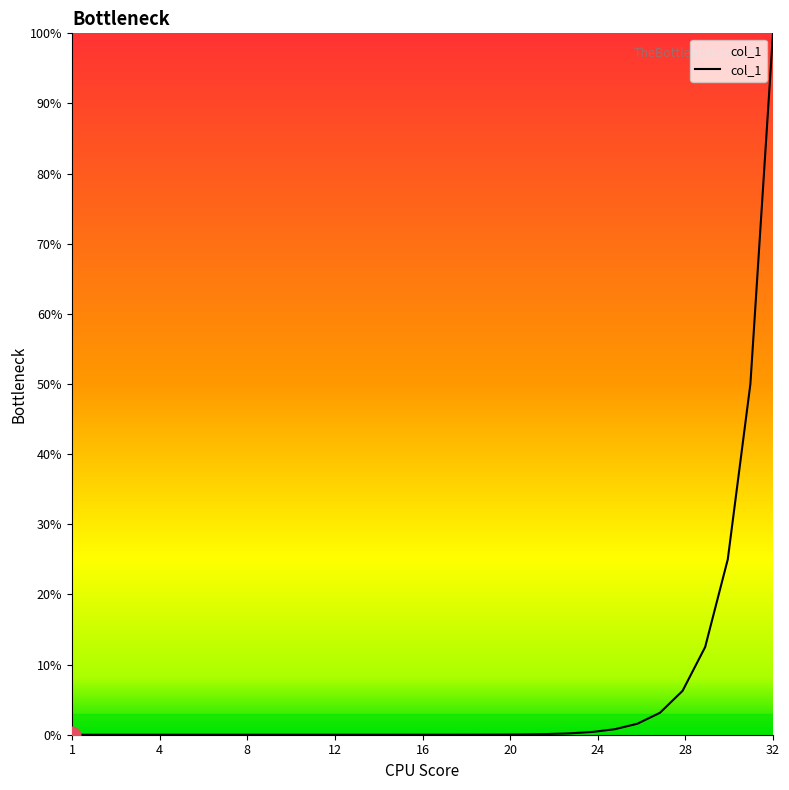

What is the difference between the maximum and minimum values?

100.0